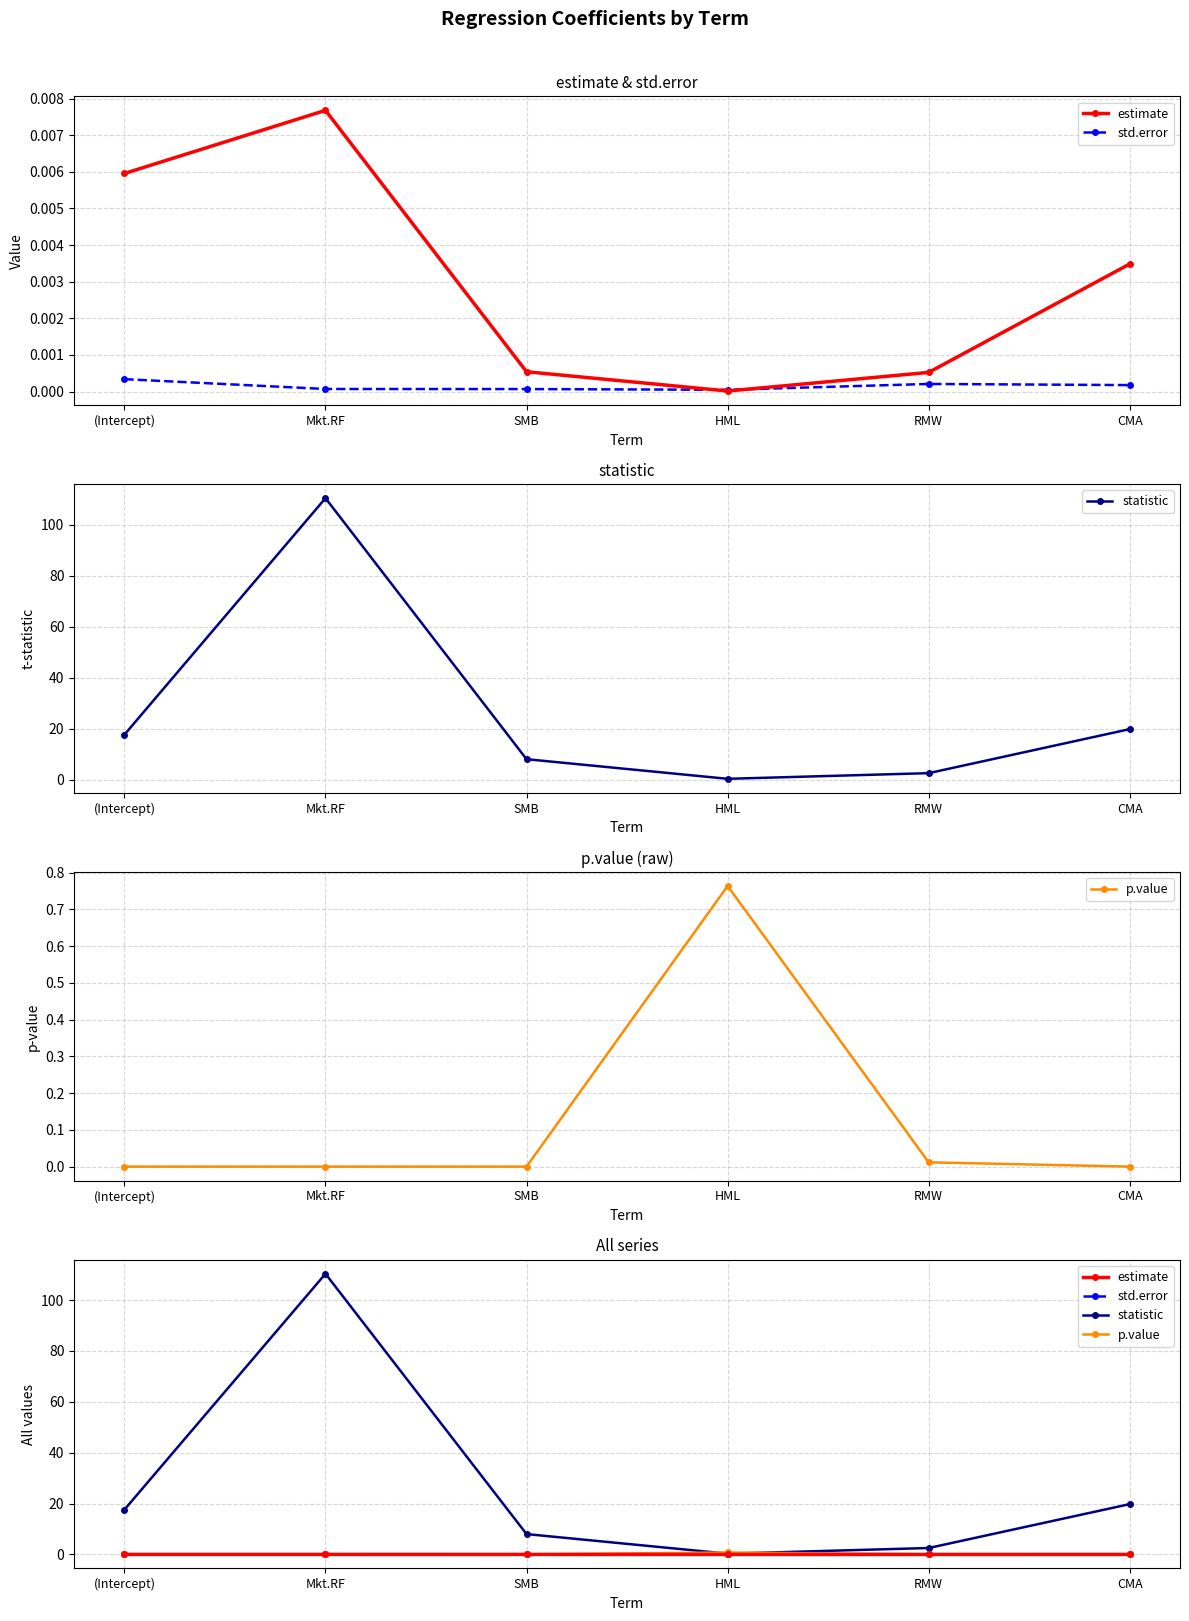

True or false: std.error has a value of 0.0 at (Intercept).

False